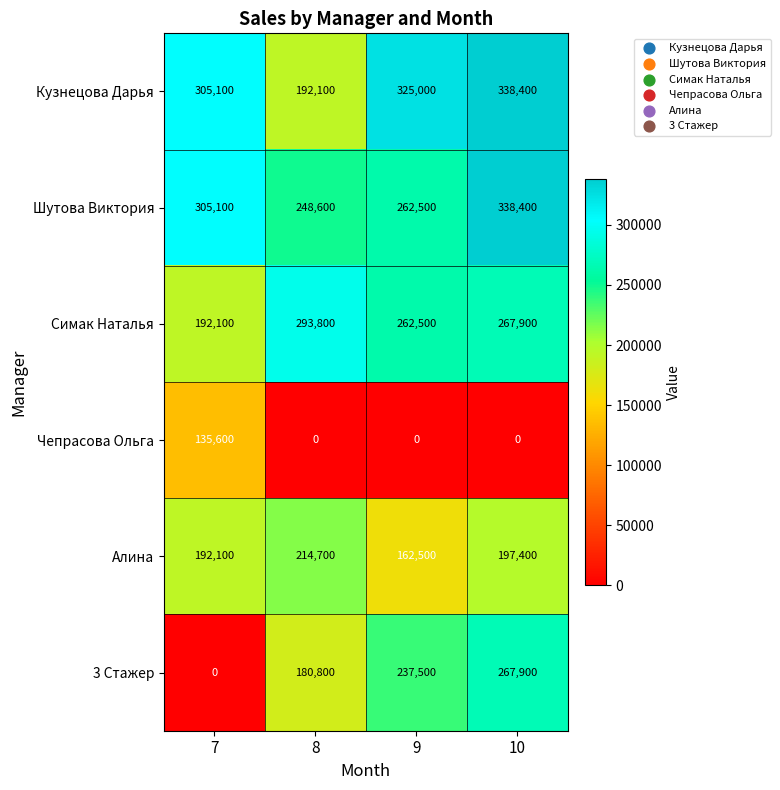

Read the 3 Стажер value at 9.

237500